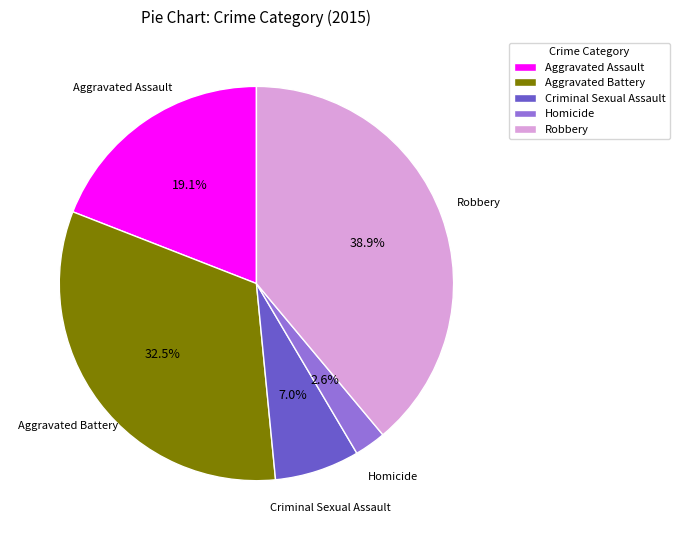

True or false: Robbery accounts for 31% of the total.

False